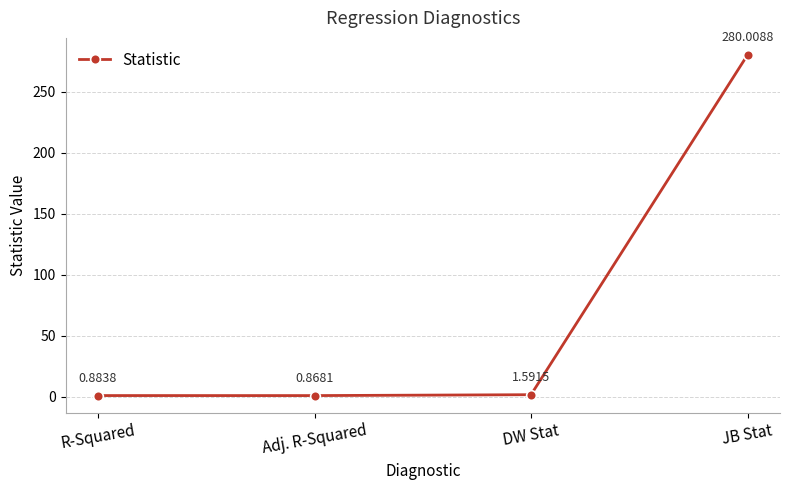

What position from the right is JB Stat?

1